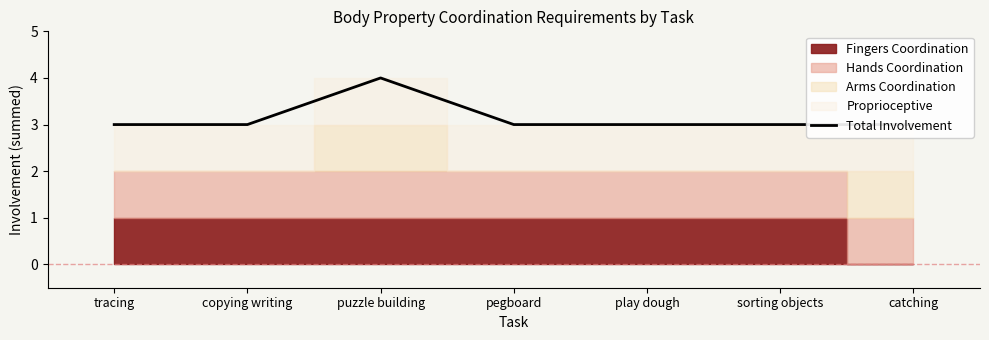

Is it true that the value at puzzle building is 2?

False